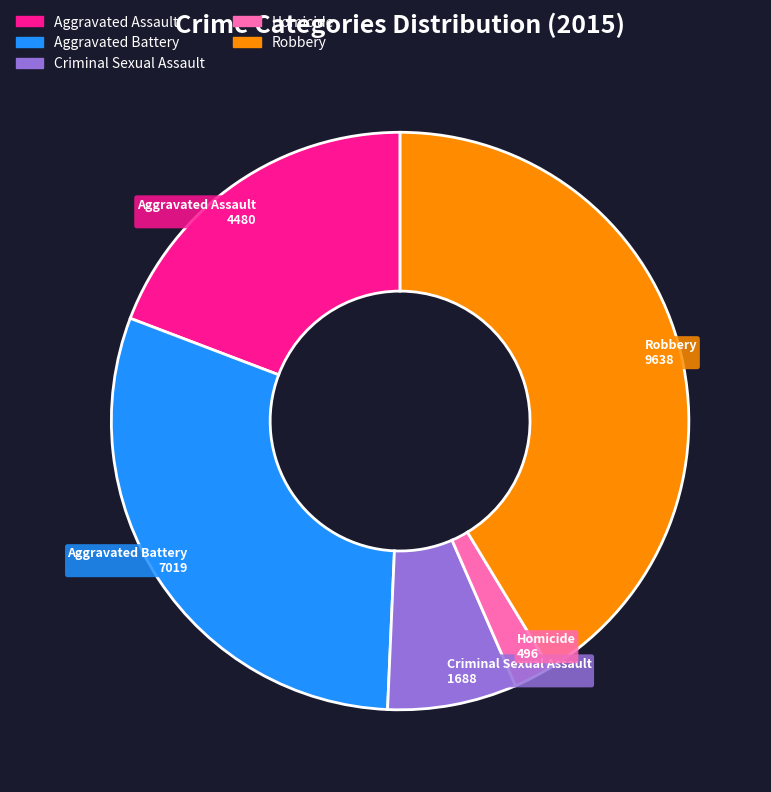

Is the sum of Aggravated Battery and Aggravated Assault greater than half?

No